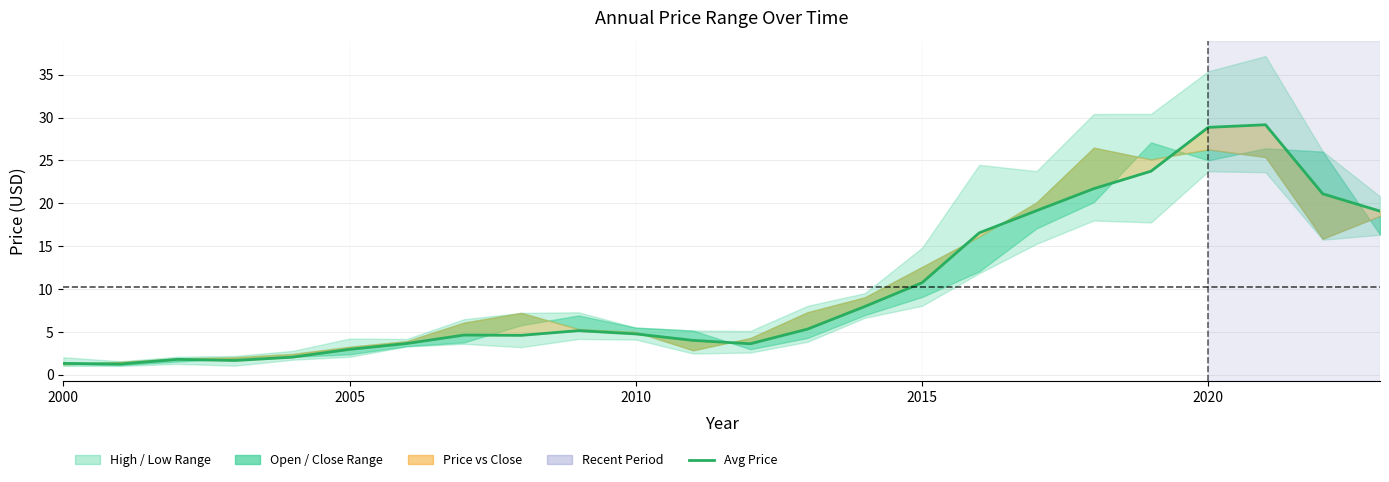

How many interior local peaks (higher than both neighbors) does the data have?

4